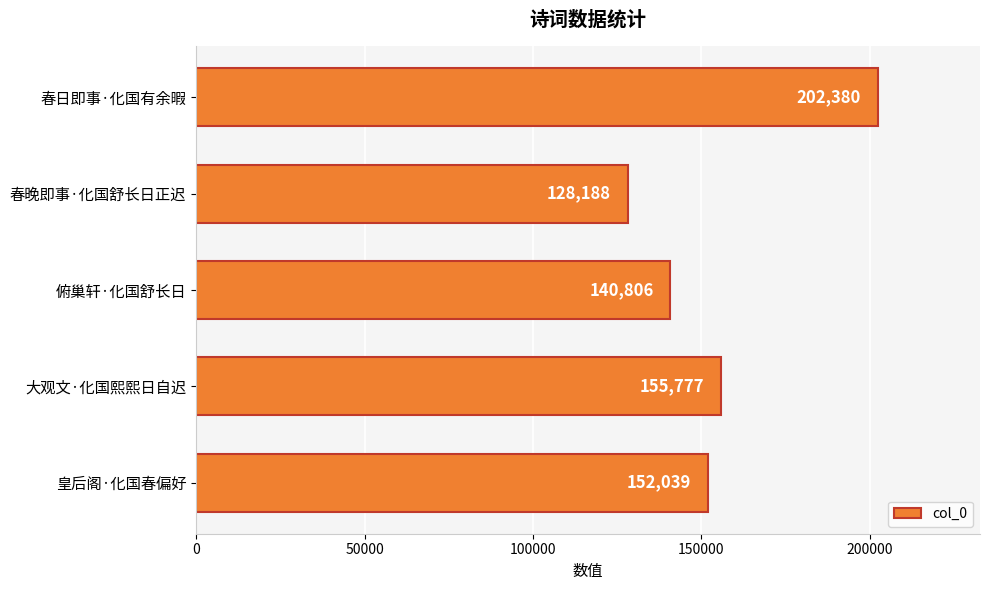

What is the change in value from 俯巢轩·化国舒长日 to 皇后阁·化国春偏好?

+11233